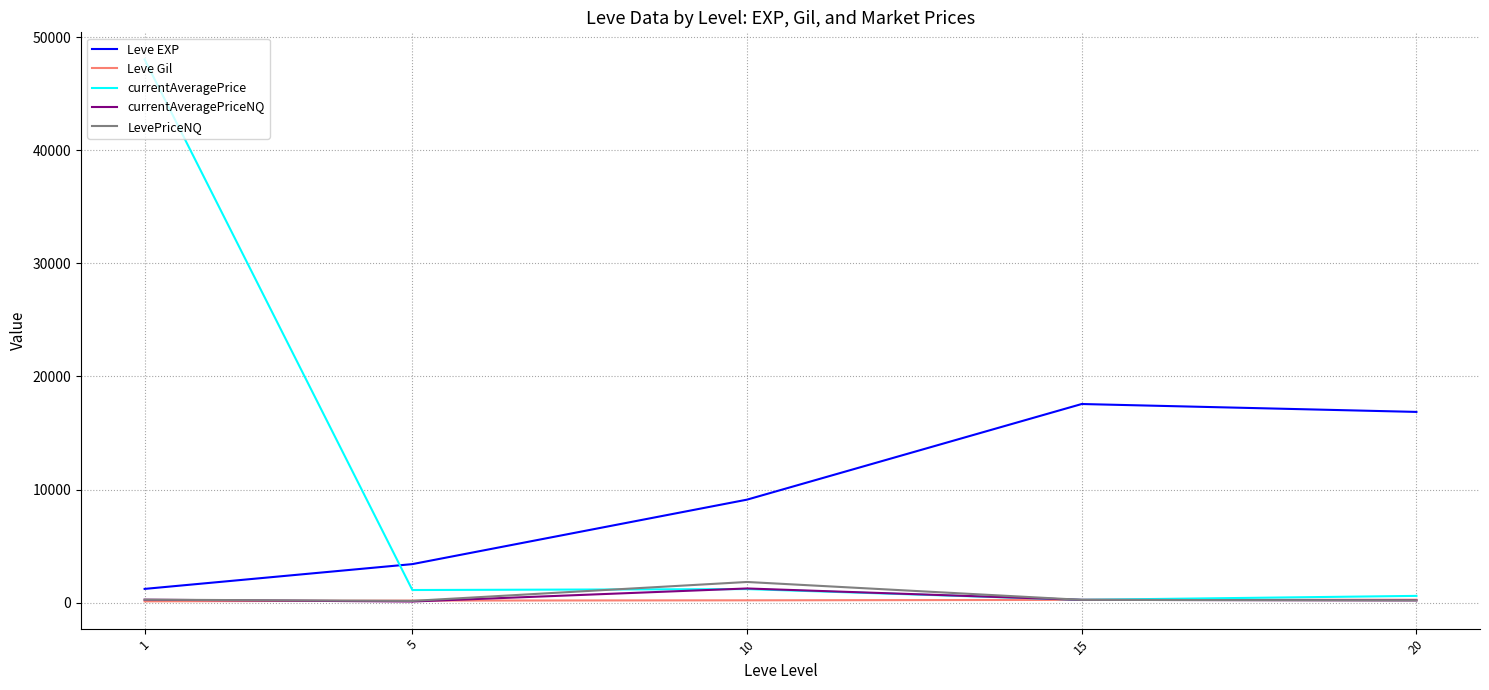

What are all the series names shown in the legend?

Leve EXP, Leve Gil, currentAveragePrice, currentAveragePriceNQ, LevePriceNQ